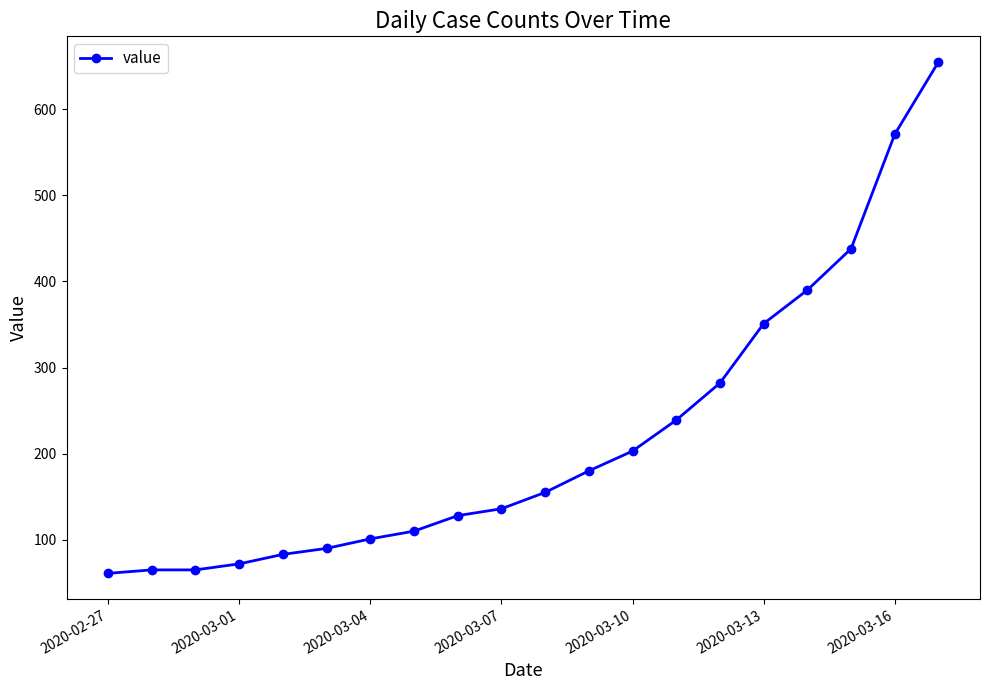

Reading left to right, what are all the values shown in this chart?

61	65	65	72	83	90	101	110	128	136	155	180	203	239	282	351	390	438	571	655